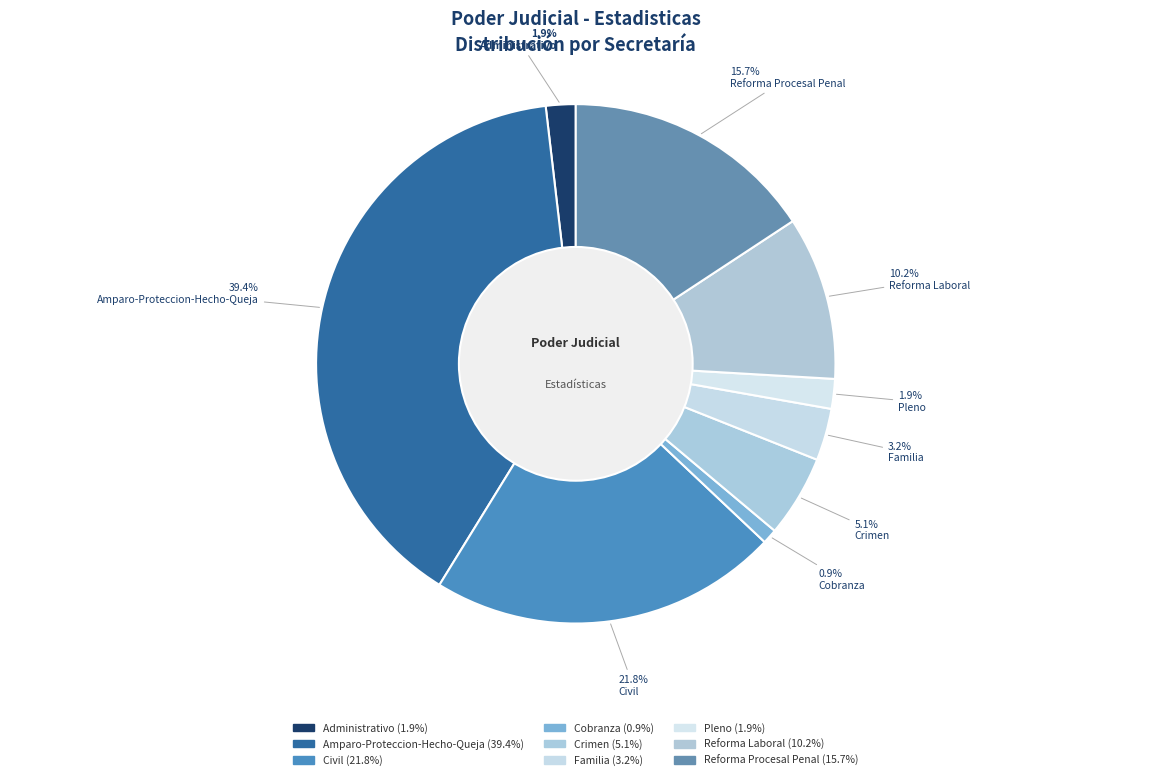

To the nearest percent, what is the difference between the Cobranza and Familia slice percentages?

2%